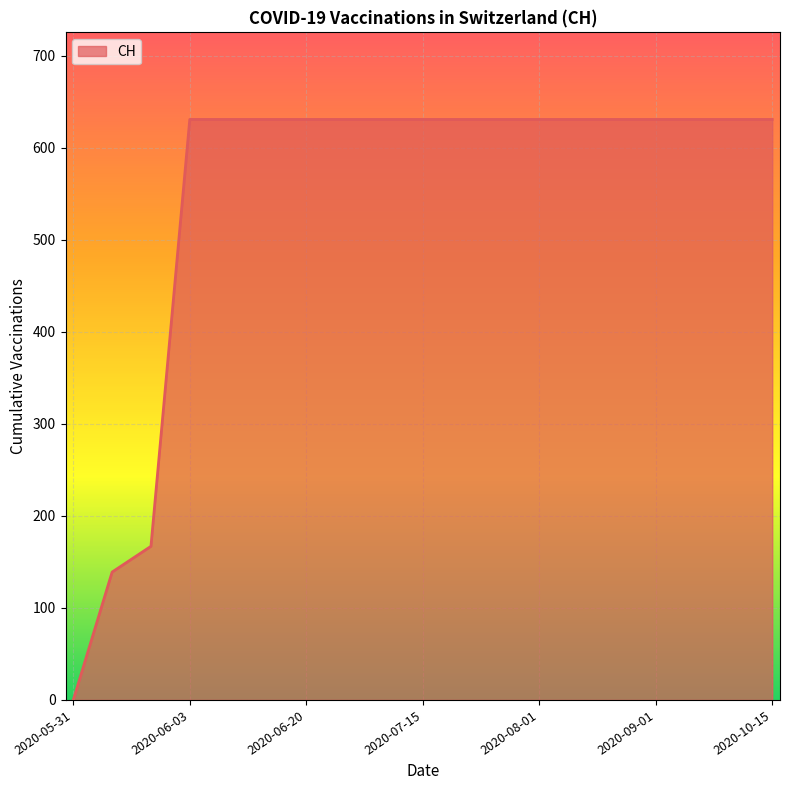

How many lines are shown in the chart?

1